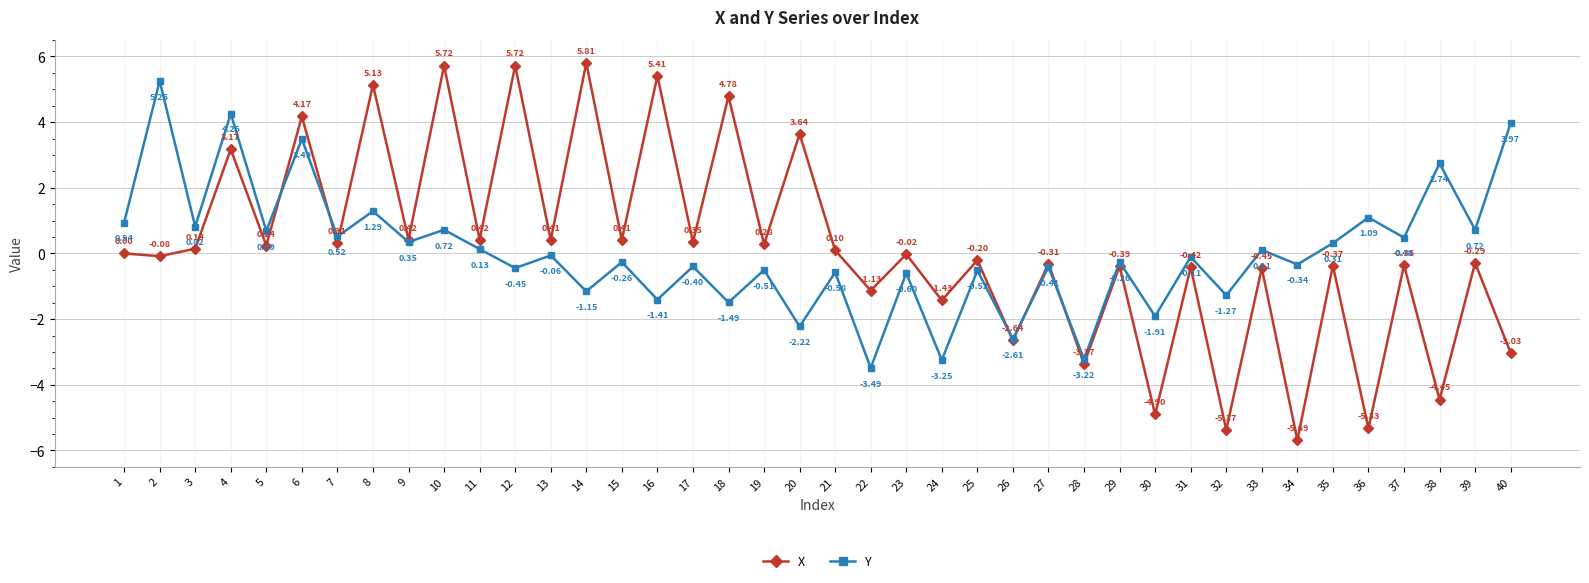

In Y, how many points are lower than both neighbors (excluding endpoints)?

18